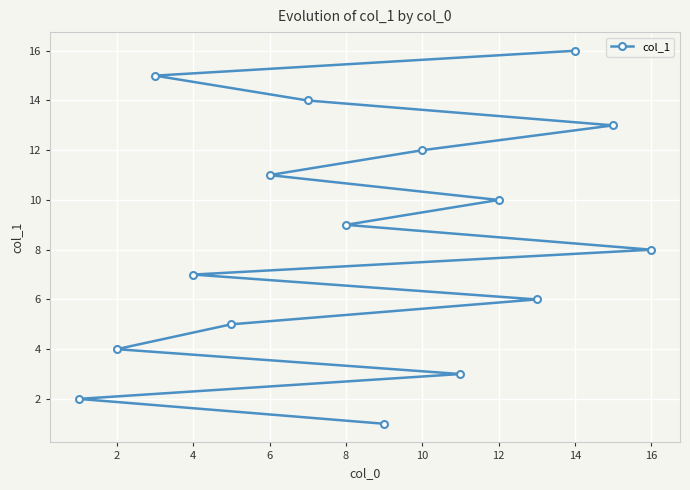

What is the value of the 4th point from the left?

4